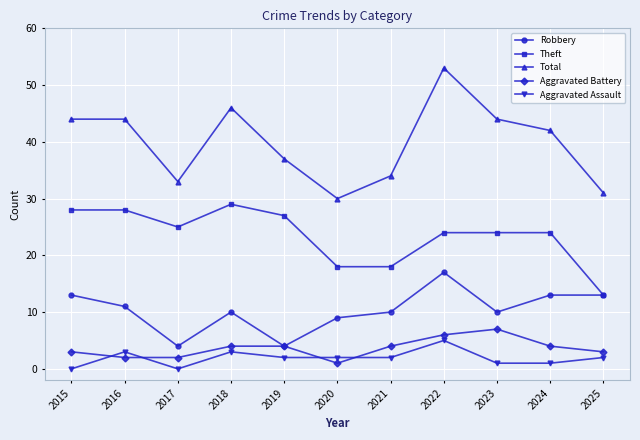

Which series has the largest total across all categories?

Total